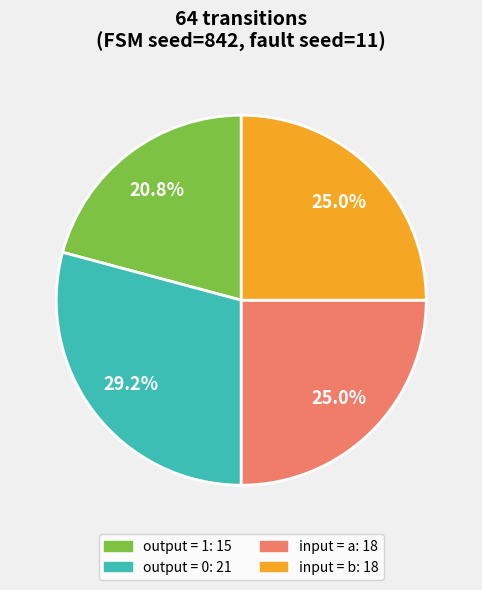

Is there a majority slice in this chart?

No